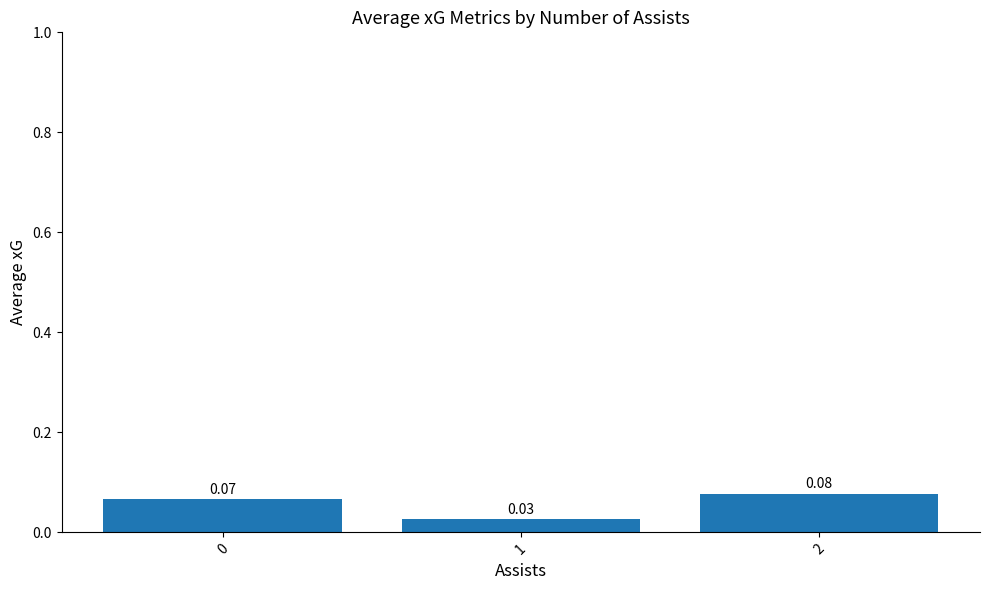

Rank the categories by value from highest to lowest.

2, 0, 1